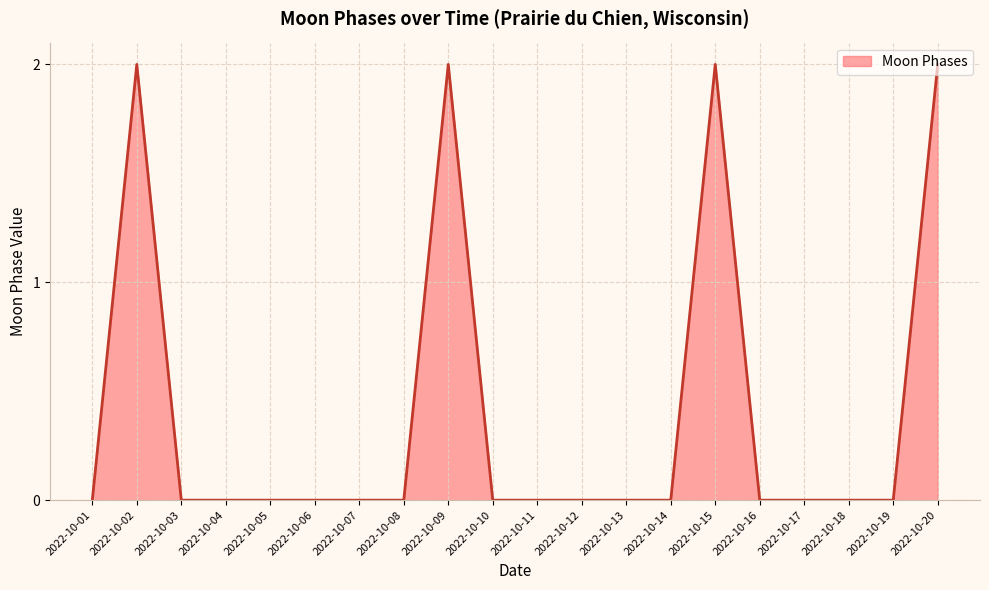

Which has a higher value, 2022-10-09 or 2022-10-11?

2022-10-09